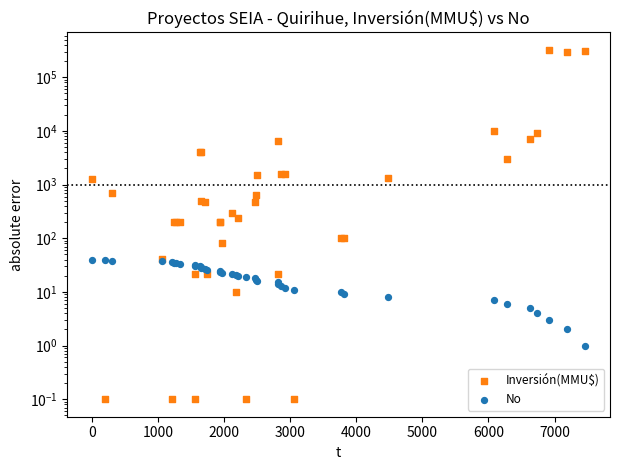

What are all the series names shown in the legend?

Inversión(MMU$), No